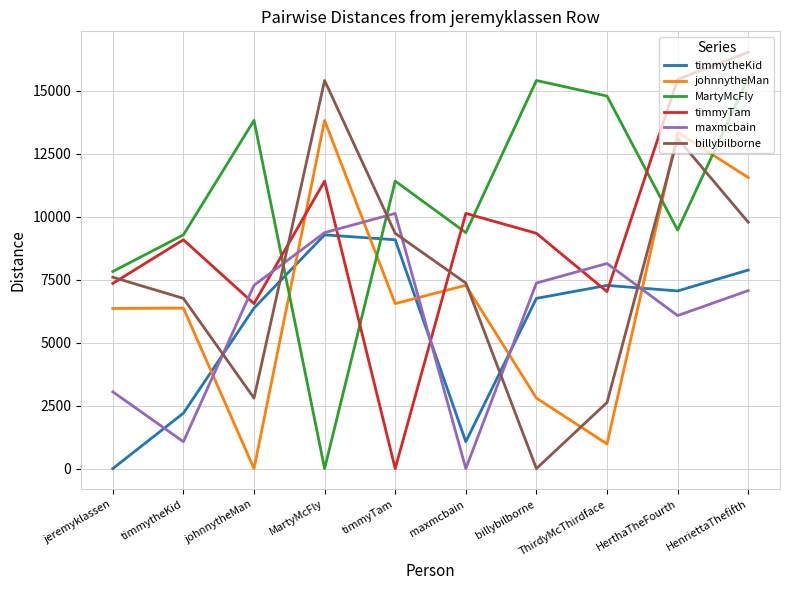

Which category has the highest value in the timmyTam series?

HenriettaThefifth